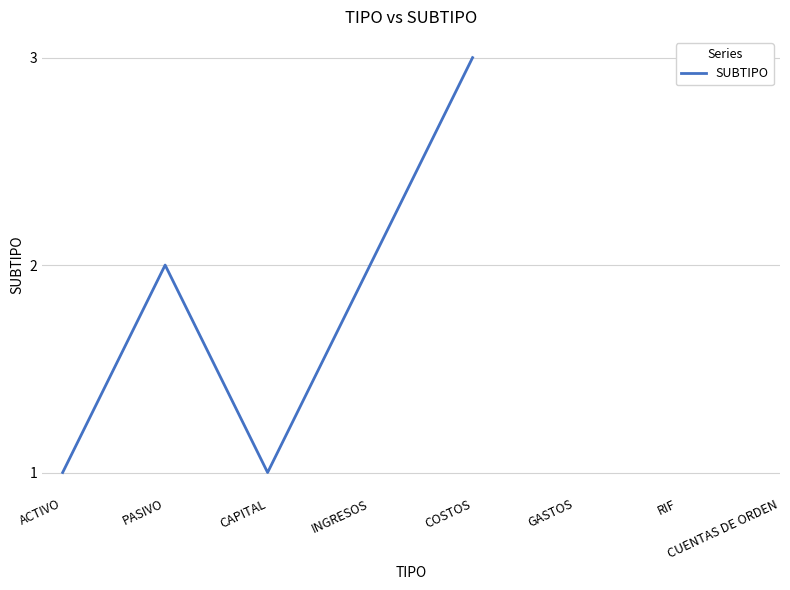

Is this an area chart (filled region under the line)?

No